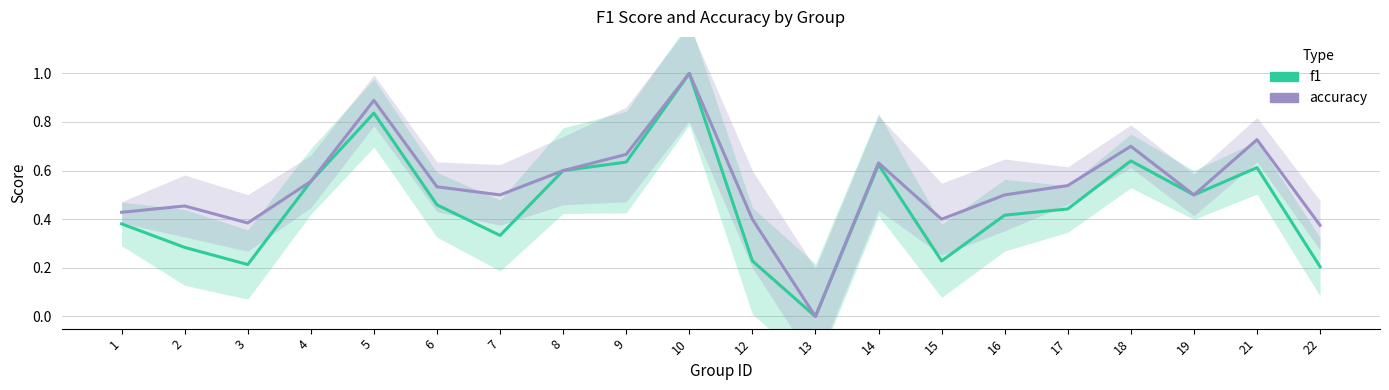

List the series in order of their peak value, highest first.

f1, accuracy